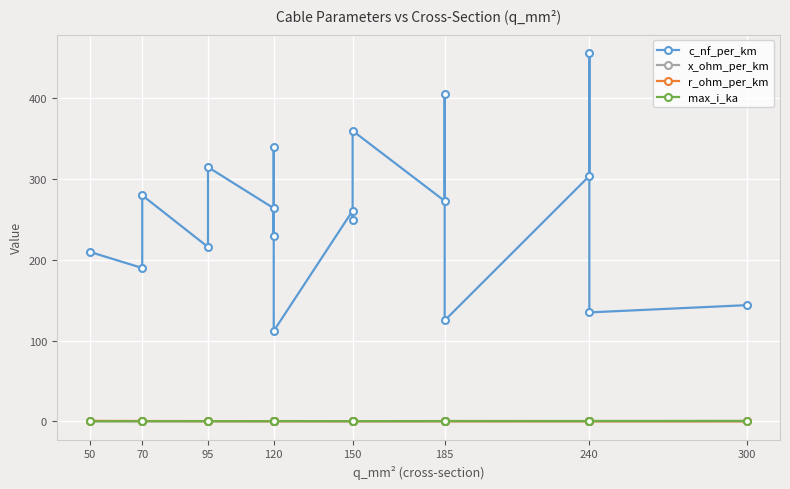

Where is the first local minimum for r_ohm_per_km?

120